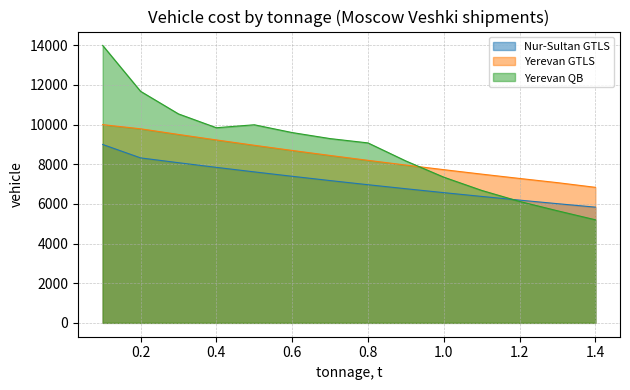

How many data points in Nur-Sultan GTLS are above 7178?

6